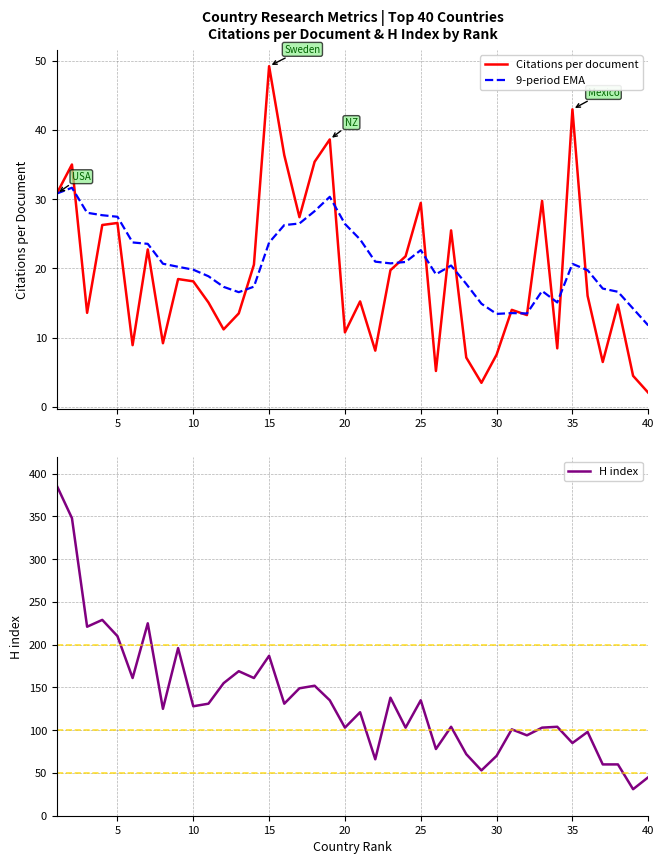

True or false: H index and 9-period EMA intersect in this chart.

False